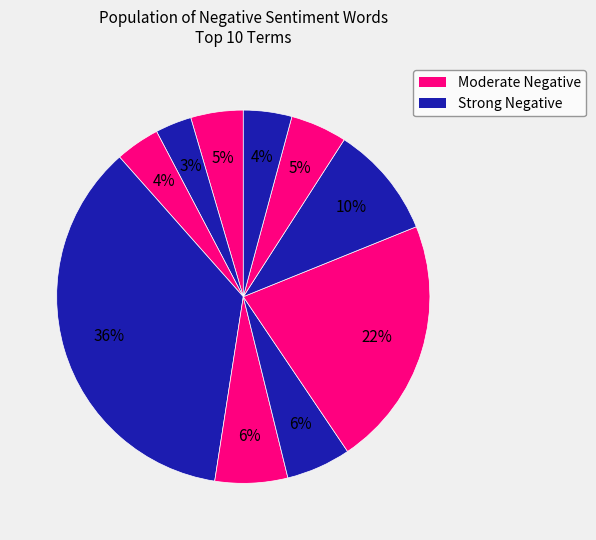

How many slices are in this pie chart?

10